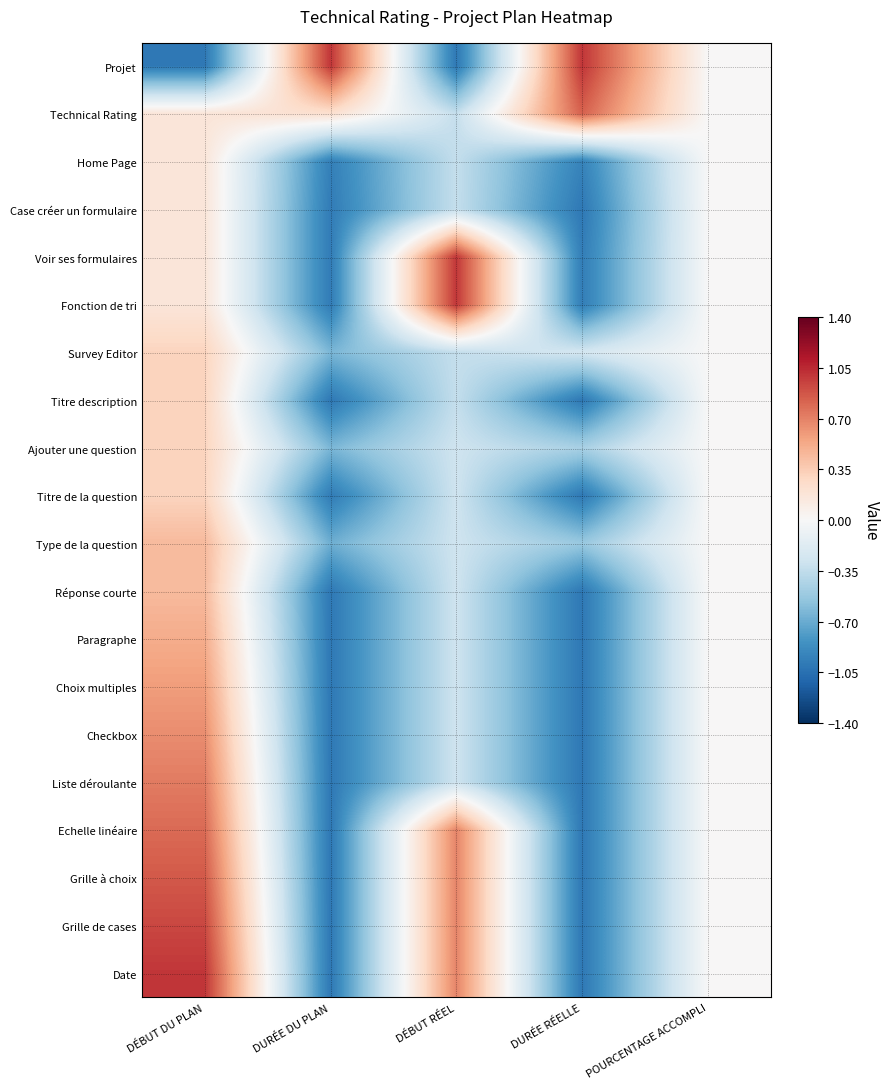

Between DÉBUT DU PLAN and DURÉE RÉELLE, which is larger?

DURÉE RÉELLE